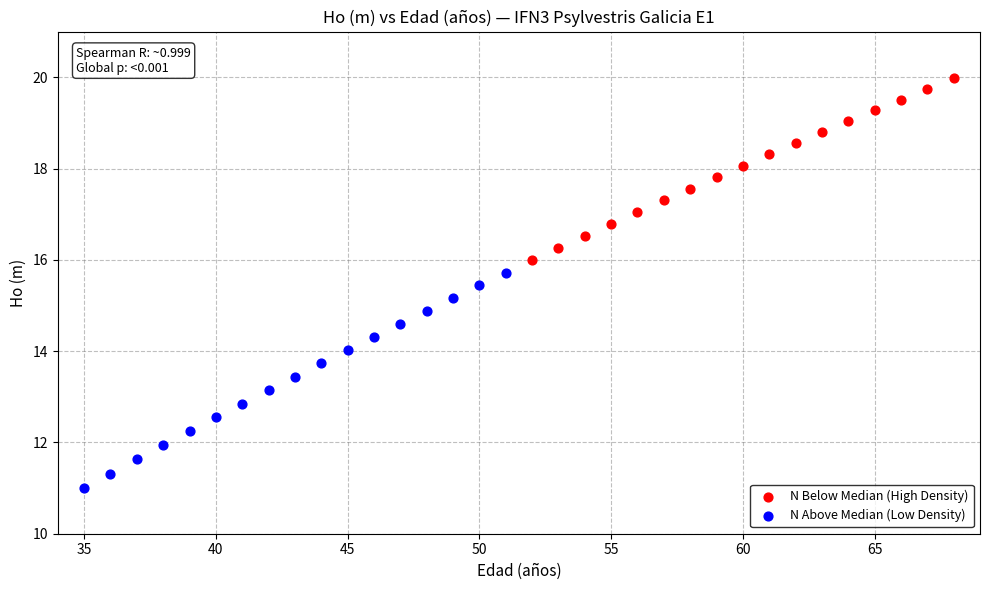

Which series contains the highest Y value?

N Below Median (High Density)